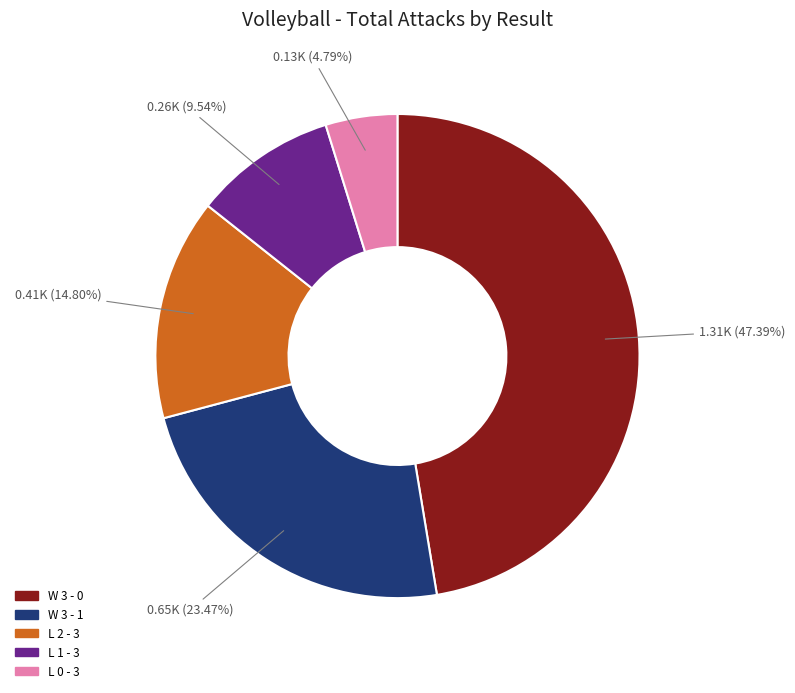

What is the largest slice in the pie chart?

W 3 - 0